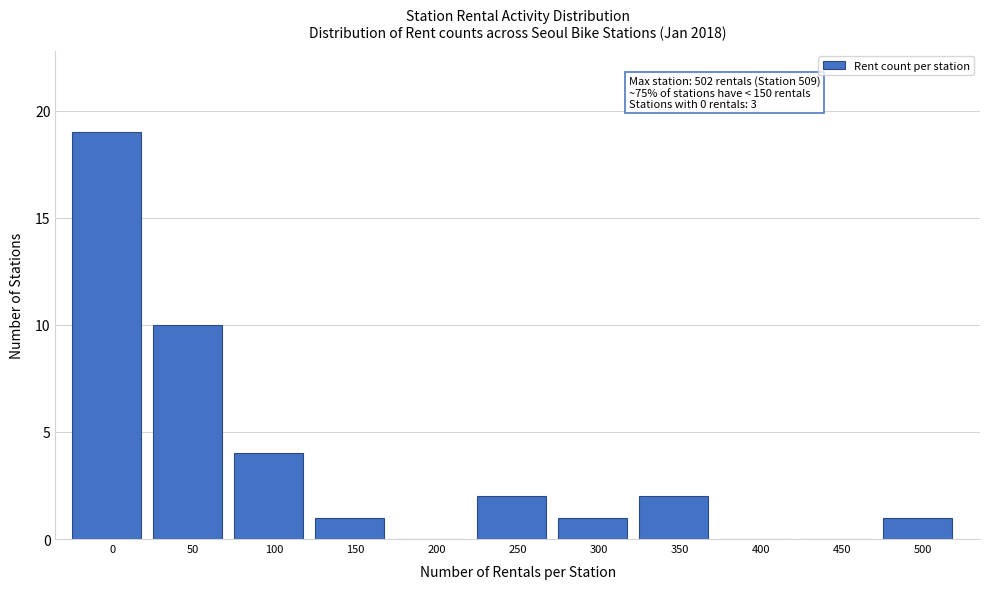

Reading left to right, transcribe all the data shown in this chart.

0=19	50=10	100=4	150=1	200=0	250=2	300=1	350=2	400=0	450=0	500=1